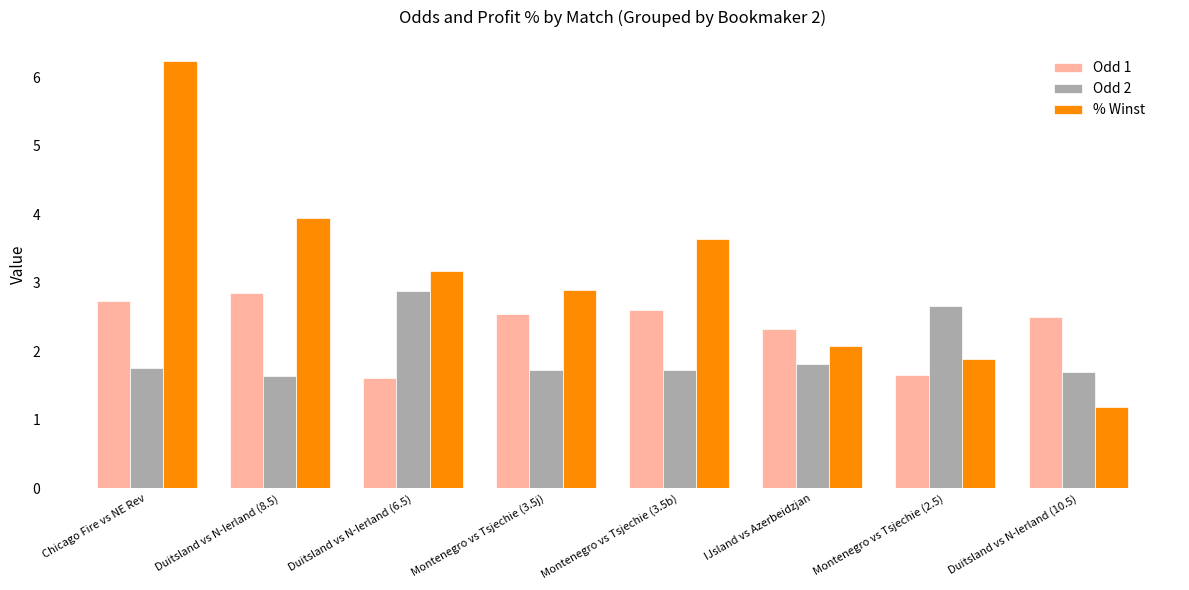

What is the difference between the maximum and second lowest values in the % Winst series?

4.3